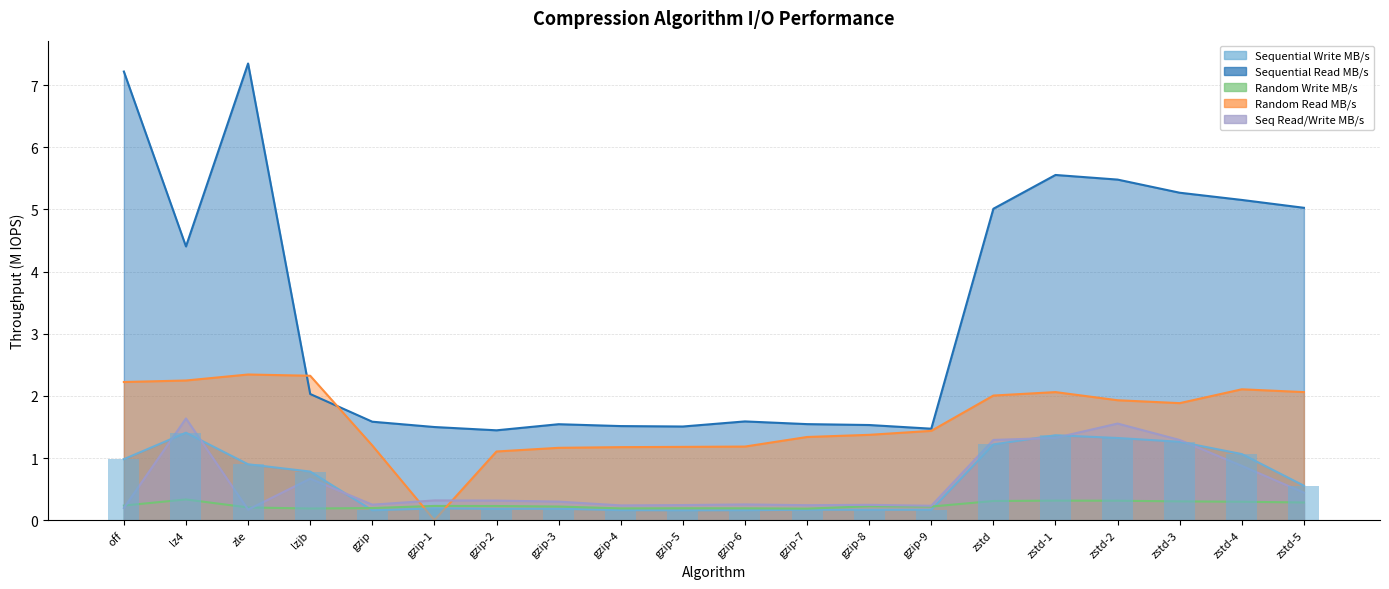

Does the chart contain any negative values?

No